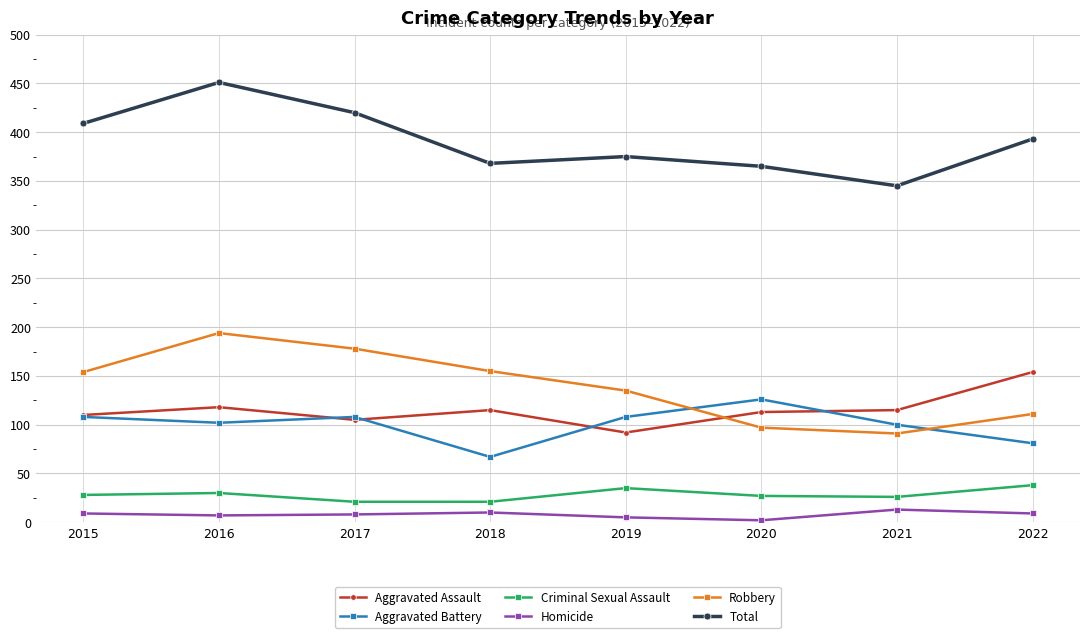

The Aggravated Assault series shows 202 at 2021. True or false?

False